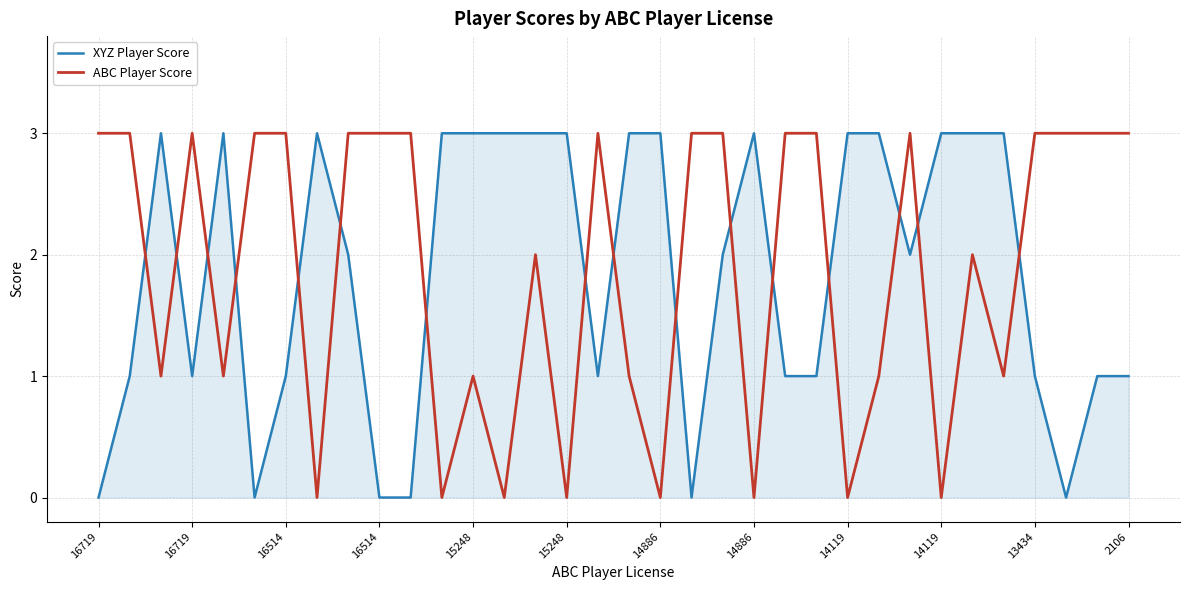

Count the XYZ Player Score values in the range 1 to 3.

28